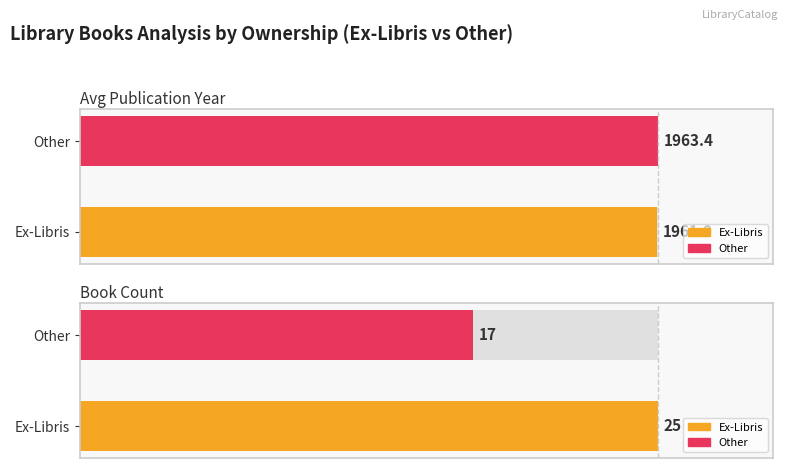

Is it true that Avg Publication Year equals 69.6 at Ex-Libris?

False